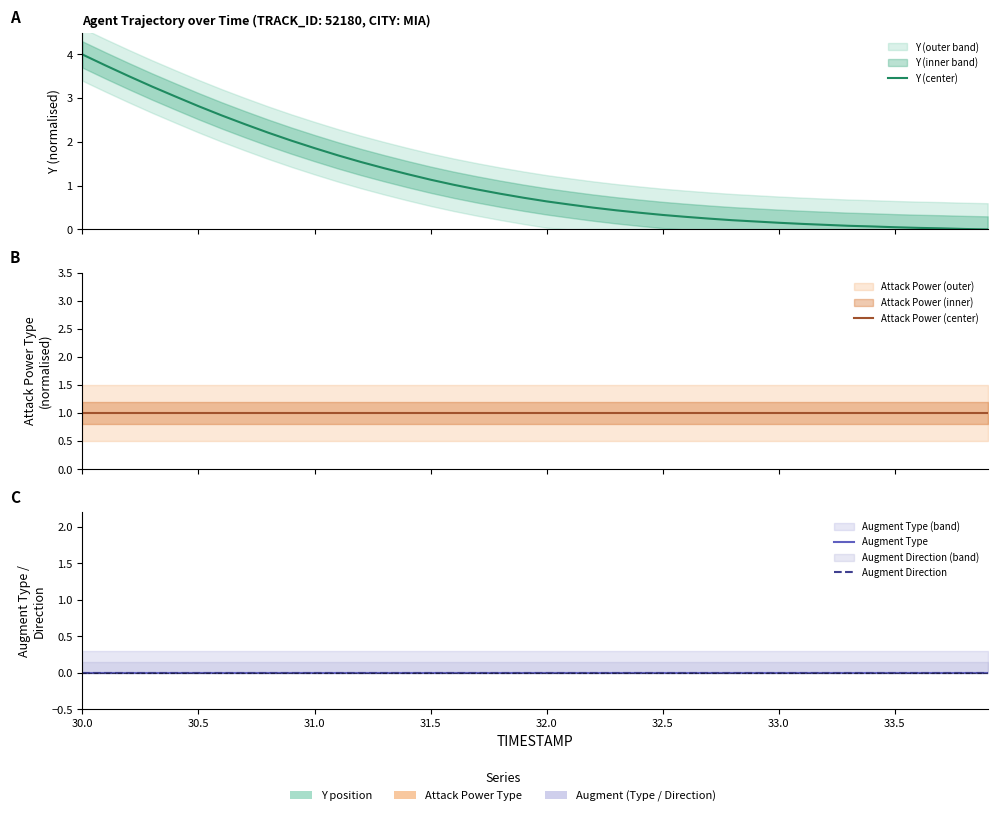

At which category is the sum across all series the highest?

30.0